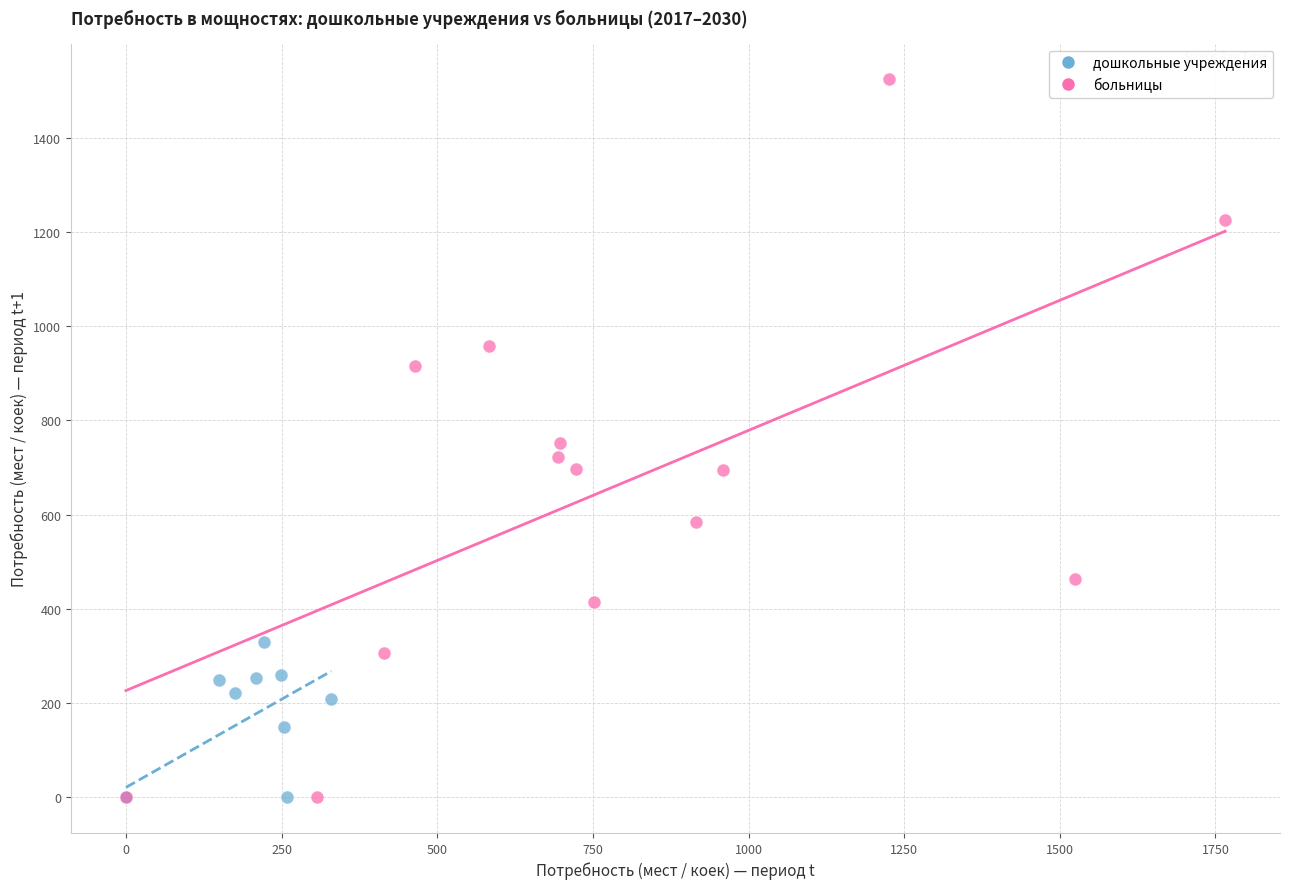

Which series has the widest spread of Y values?

больницы